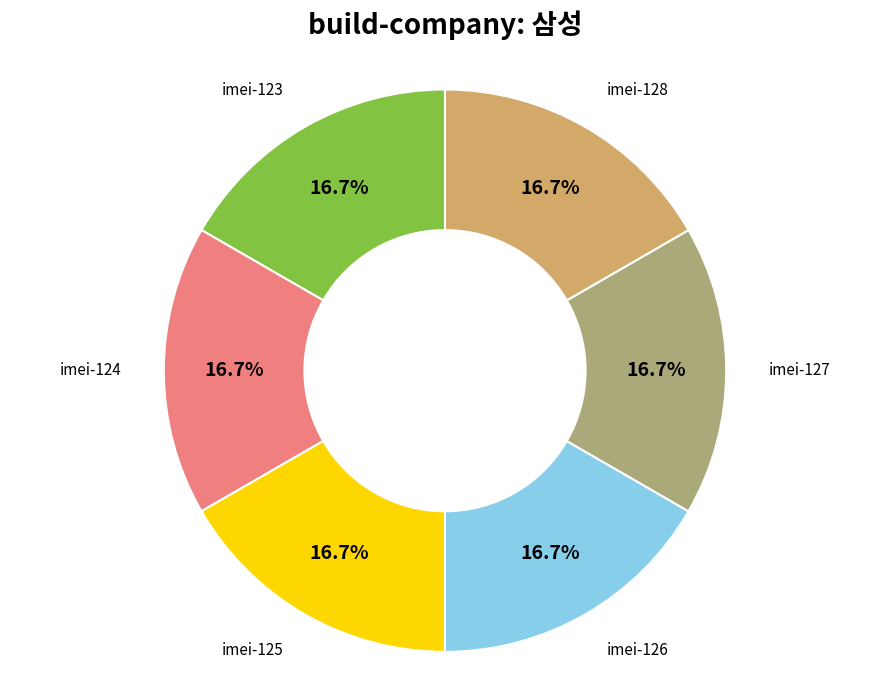

Does any single category account for the majority?

No